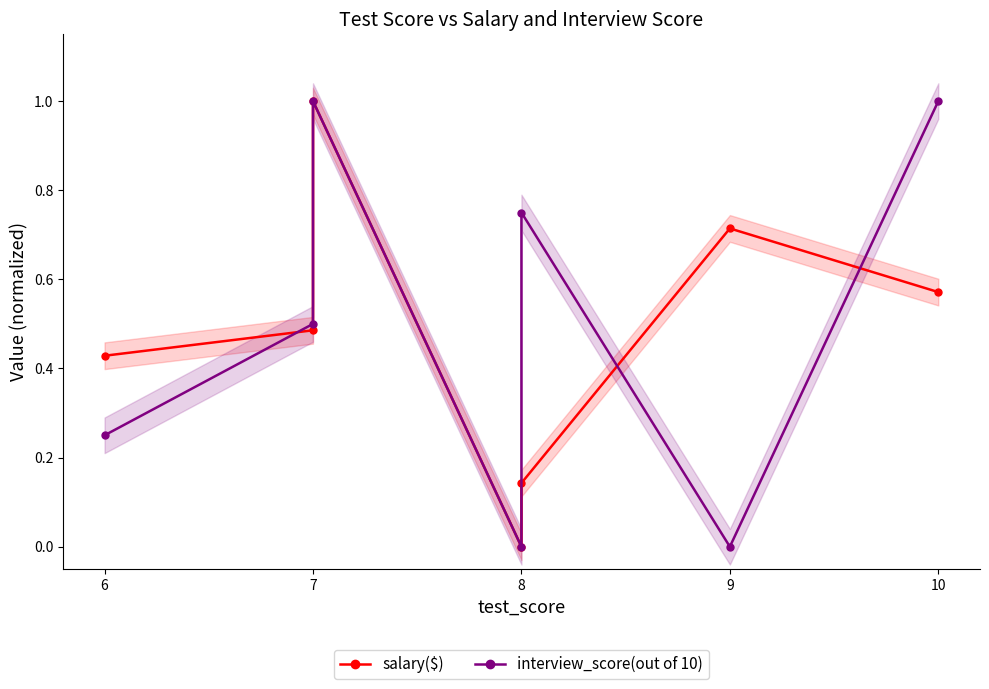

List the series in order of their overall mean, highest first.

interview_score(out of 10), salary($)